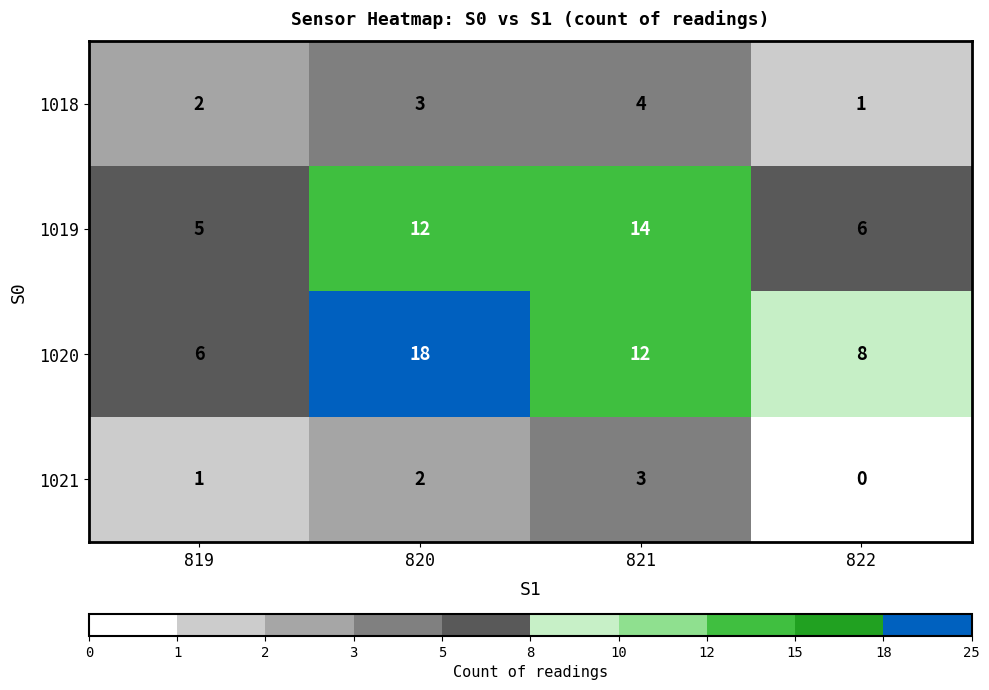

The value of 1019 at 822 is 6. True or false?

True